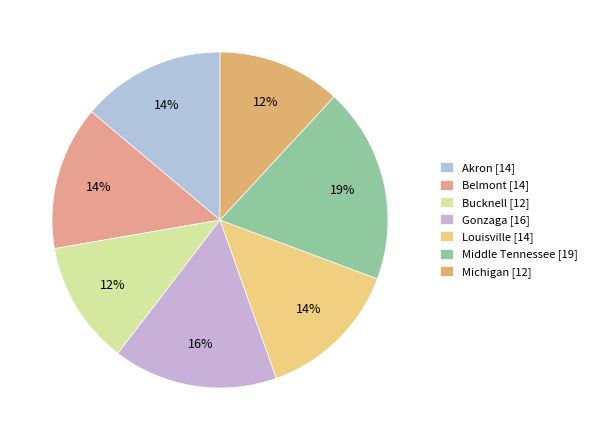

Is there any slice that represents more than half of the pie?

No